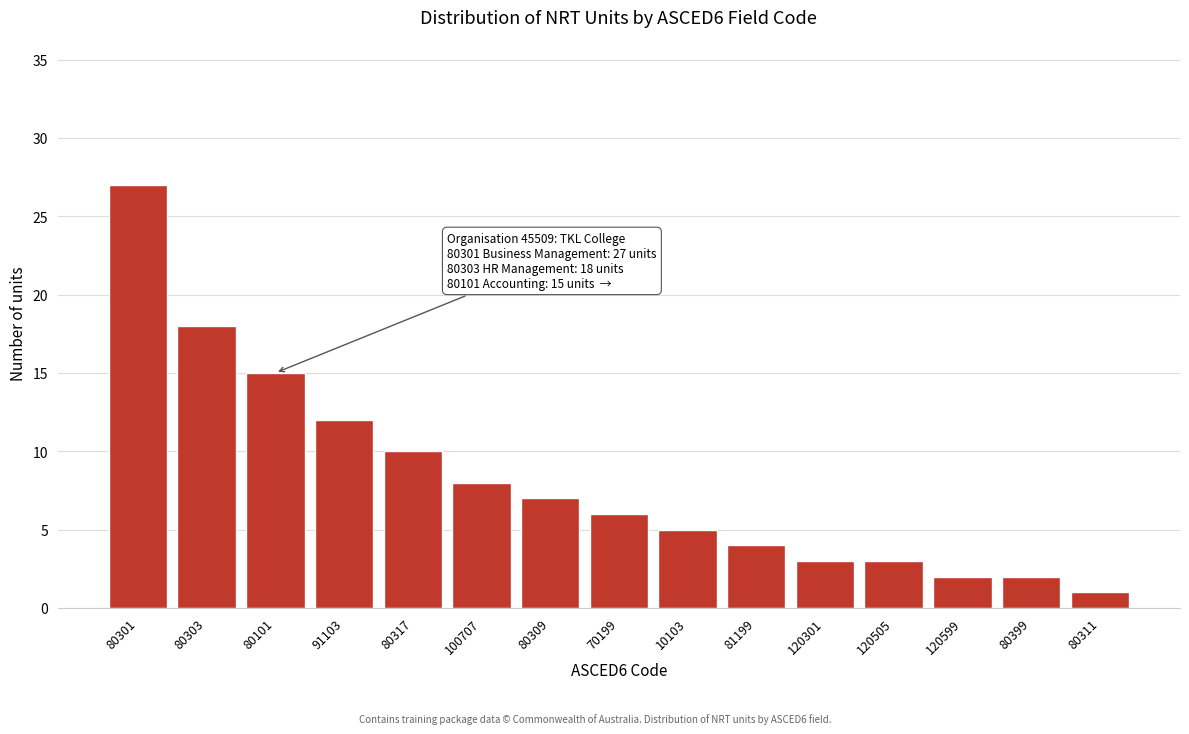

Reading left to right, list all the values displayed in this chart.

27	18	15	12	10	8	7	6	5	4	3	3	2	2	1